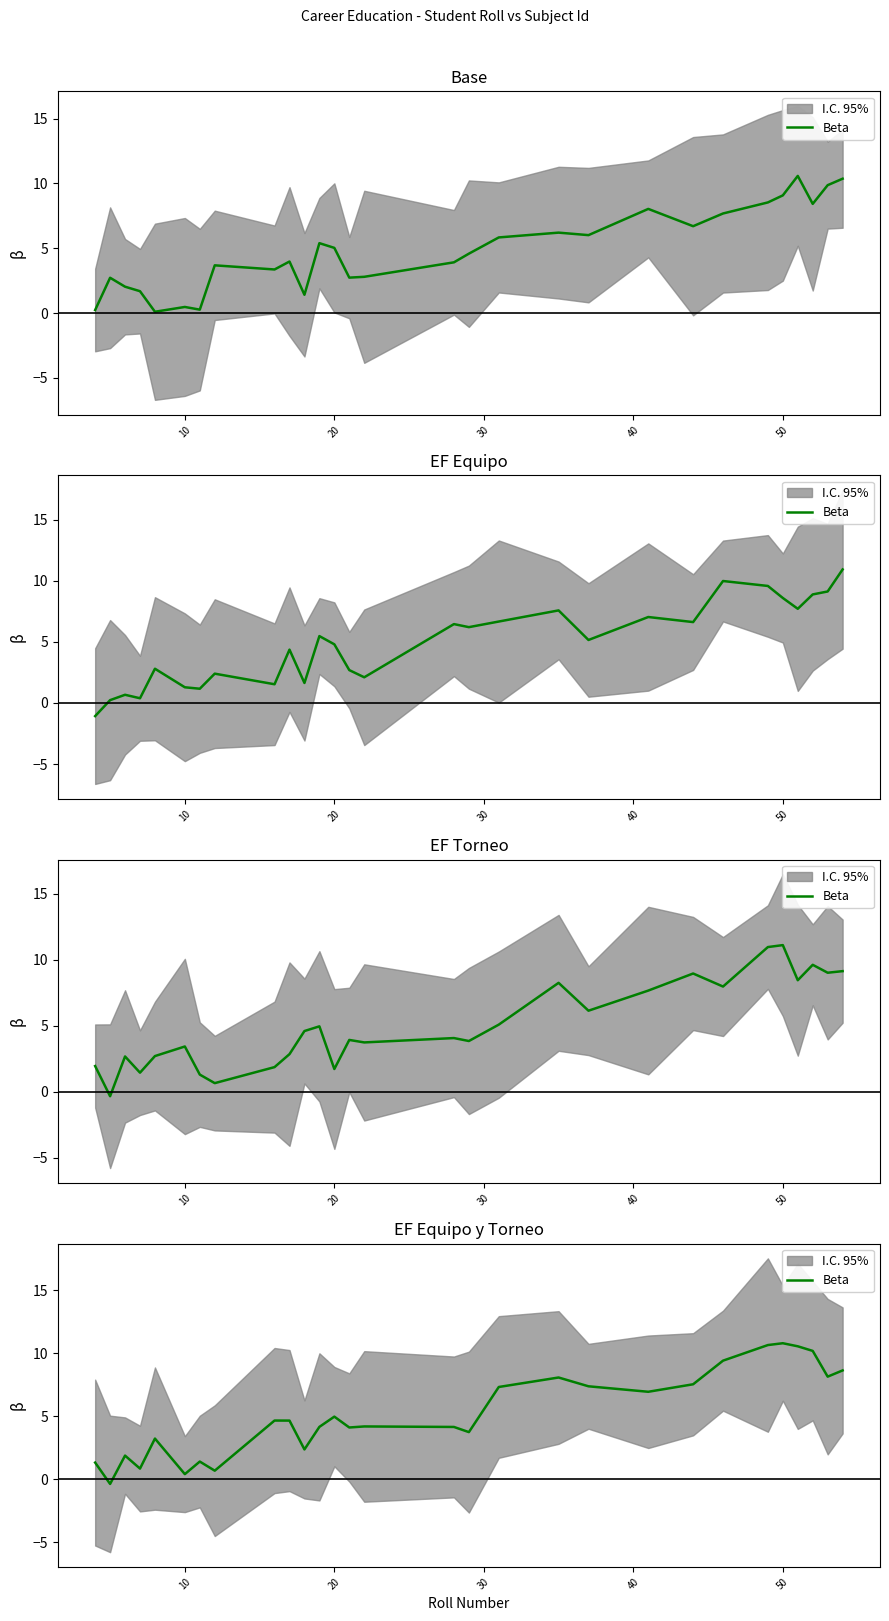

How many points are lower than both their immediate neighbors (excluding endpoints)?

9